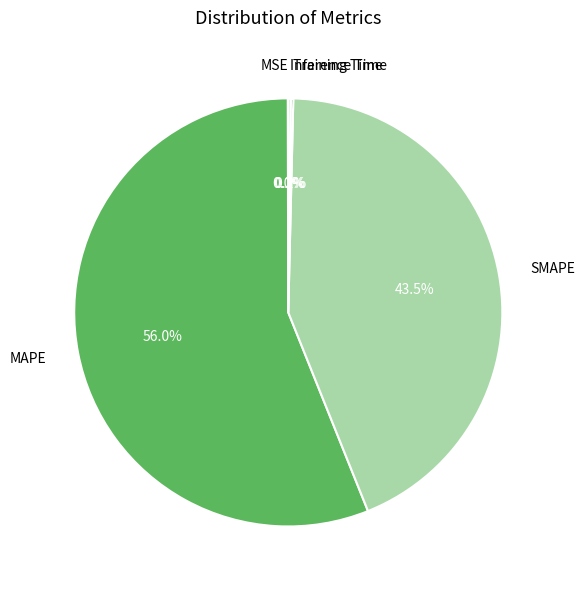

What is the majority slice?

MAPE